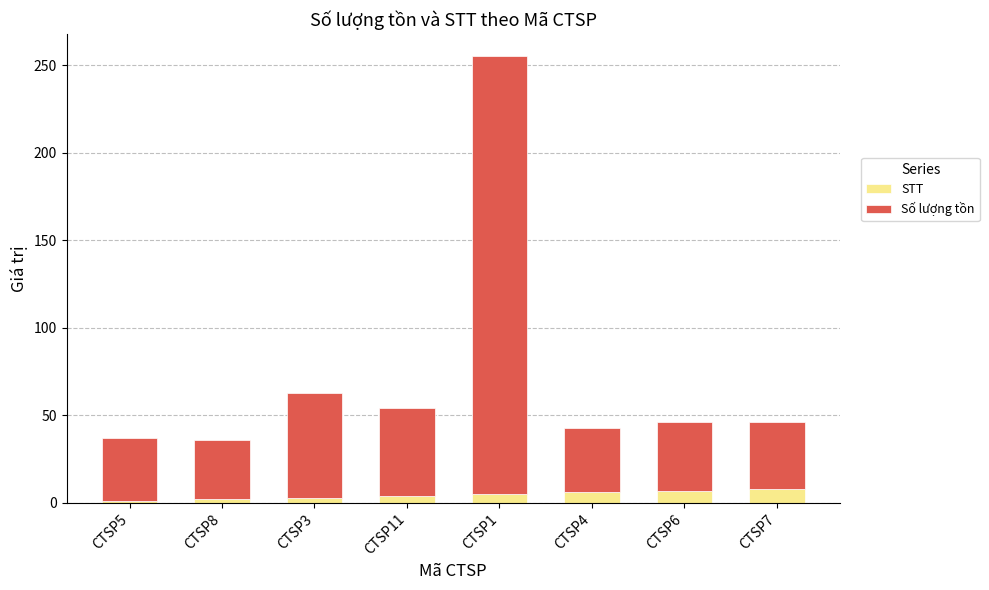

The STT series shows 7 at CTSP6. True or false?

True